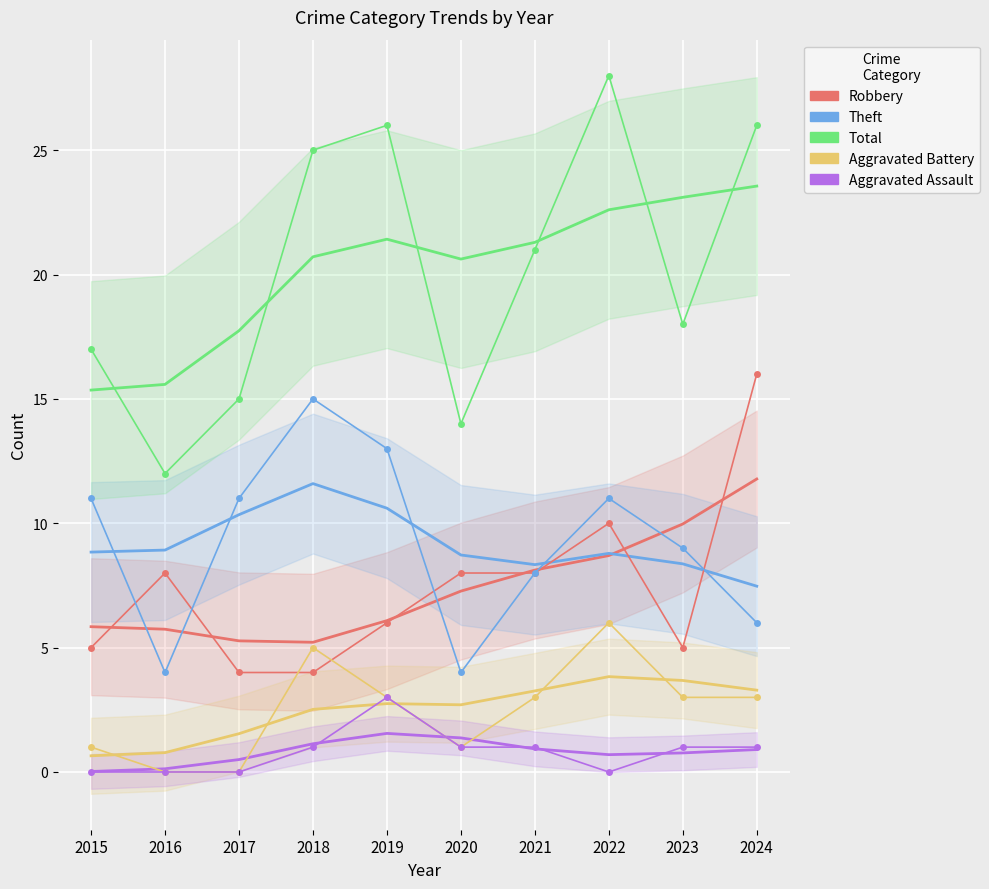

How many lines are shown in the chart?

5